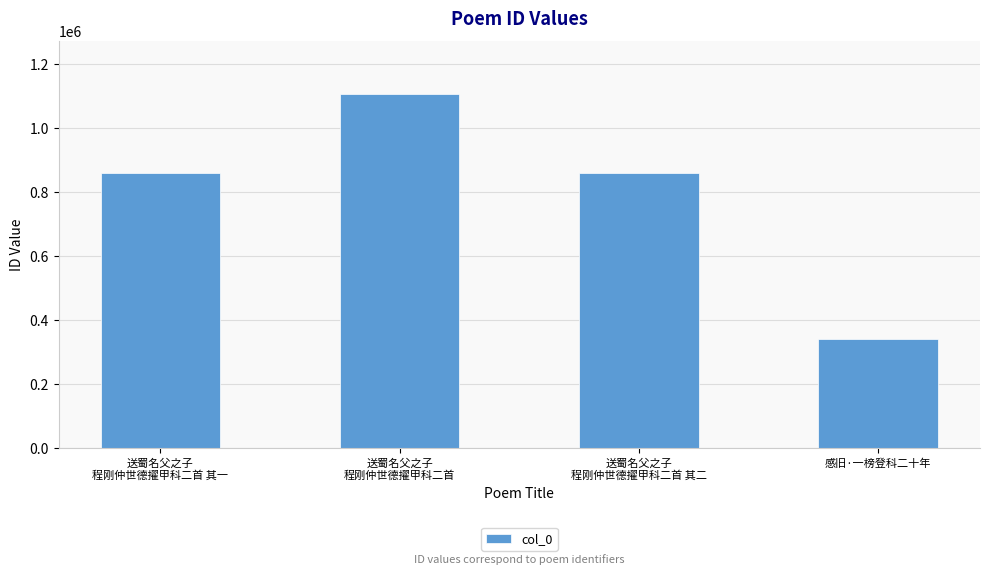

What position from the left is 送蜀名父之子
程刚仲世德擢甲科二首?

2